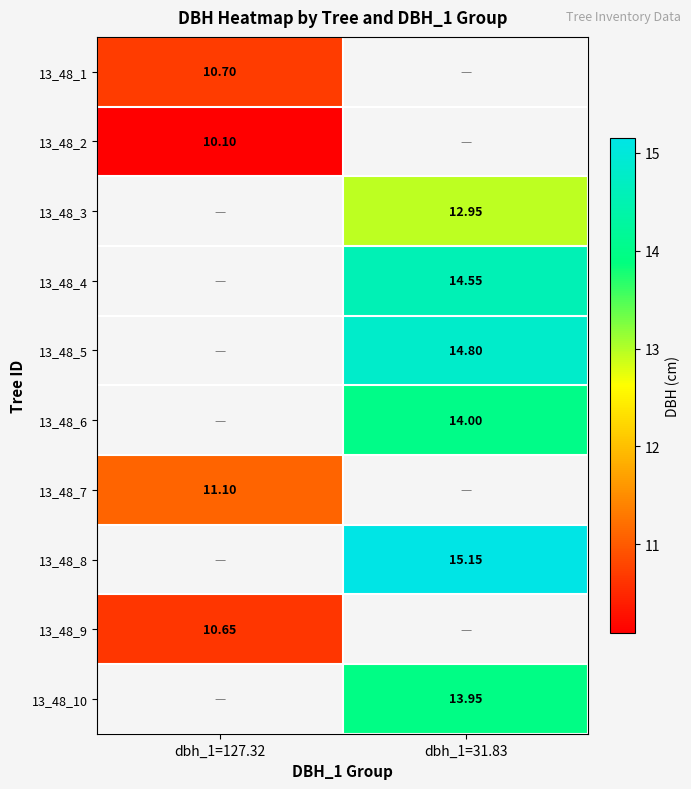

The value of 13_48_7 at dbh_1=127.32 is 11.1. True or false?

True